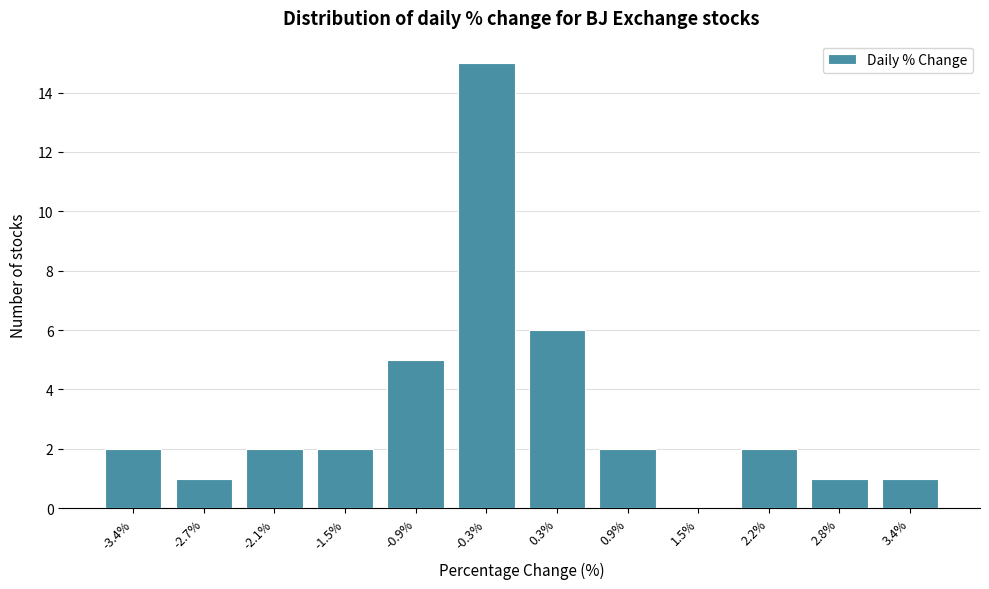

Reading left to right, what are all the values shown in this chart?

-3.4%=2	-2.7%=1	-2.1%=2	-1.5%=2	-0.9%=5	-0.3%=15	0.3%=6	0.9%=2	1.5%=0	2.2%=2	2.8%=1	3.4%=1